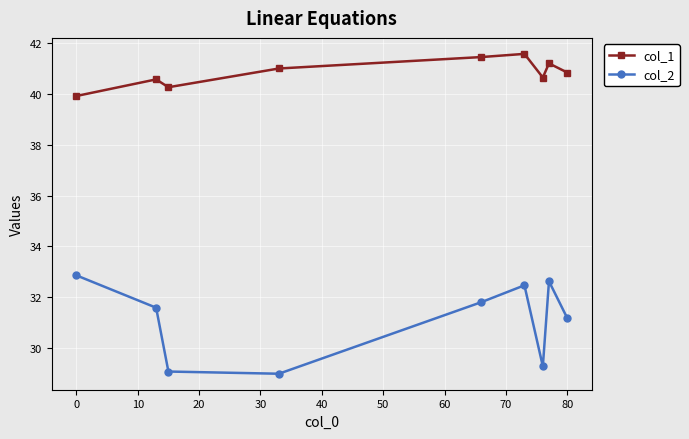

How many data points in col_2 are less than 31?

3